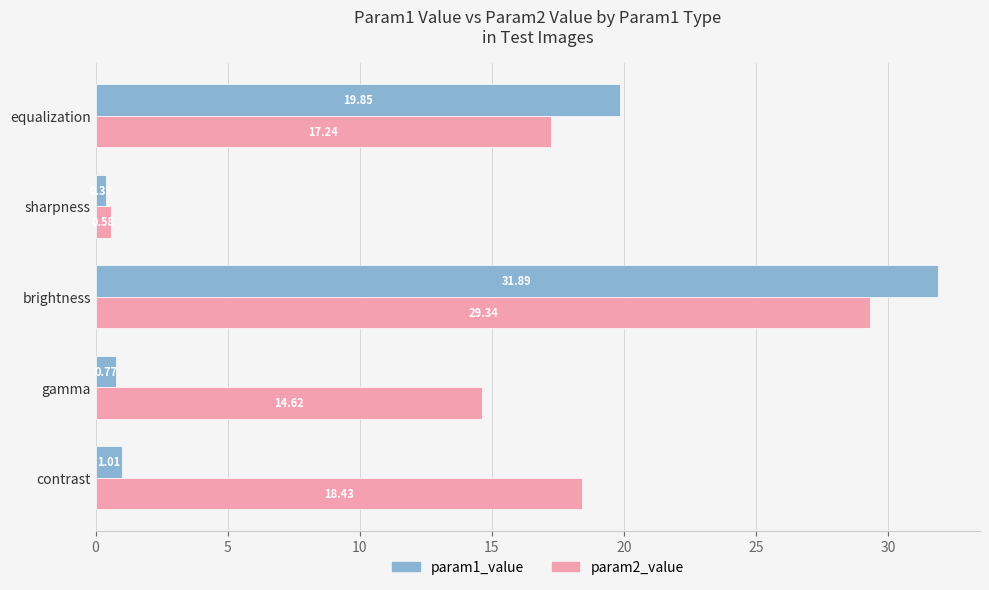

What is the greatest value displayed?

31.9